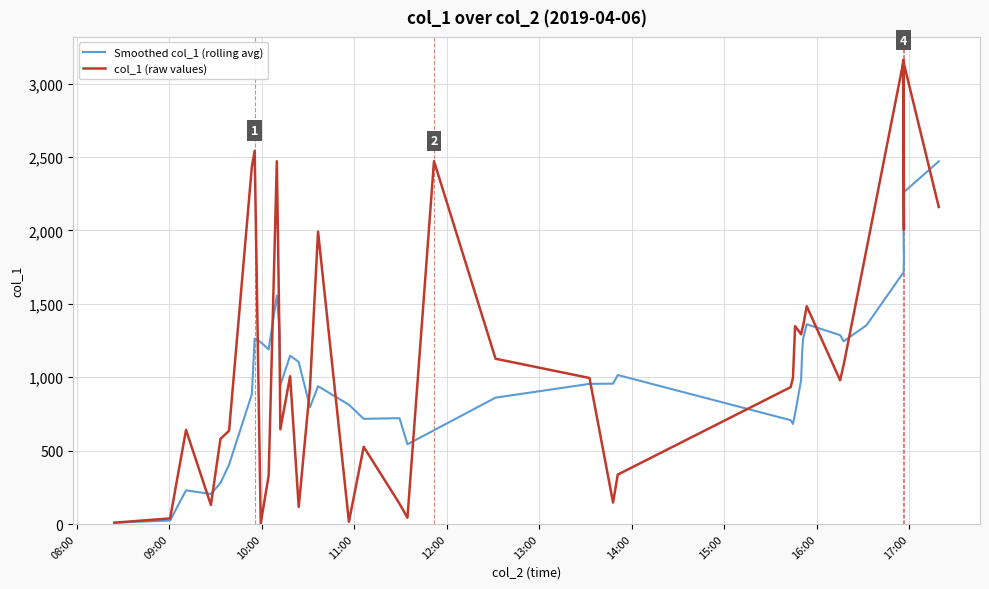

Reading right to left, what are all the values shown in this chart?

Smoothed col_1 (rolling avg): 2470.3	2255.7	1819.6	1715.6	1353.4	1245.4	1286.5	1360.3	1262.9	1179.7	981.2	752.0	681.4	707.2	1015.1	956.2	954.6	860.9	638.8	542.9	720.9	716.5	812.7	938.6	795.9	1103.7	1146.3	946.2	1325.6	1556.1	1189.0	1238.9	1263.6	883.3	404.8	279.5	204.5	229.5	23.8	9.2
col_1 (raw values): 2159.0	3159.3	2003.8	3160.0	1869.1	1086.3	979.0	1483.6	1348.8	1329.2	1292.1	1347.9	996.7	932.5	336.7	146.4	994.7	1125.8	2471.7	42.5	138.5	525.9	15.6	1992.1	932.3	116.7	1006.7	645.3	1278.7	2471.0	329.9	5.9	2542.5	2431.1	635.4	579.6	129.4	641.0	38.4	9.2